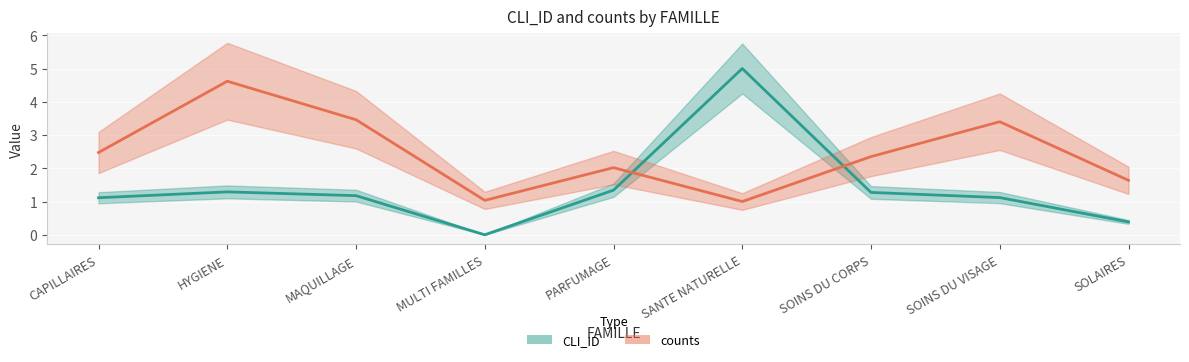

How many lines are shown in the chart?

2